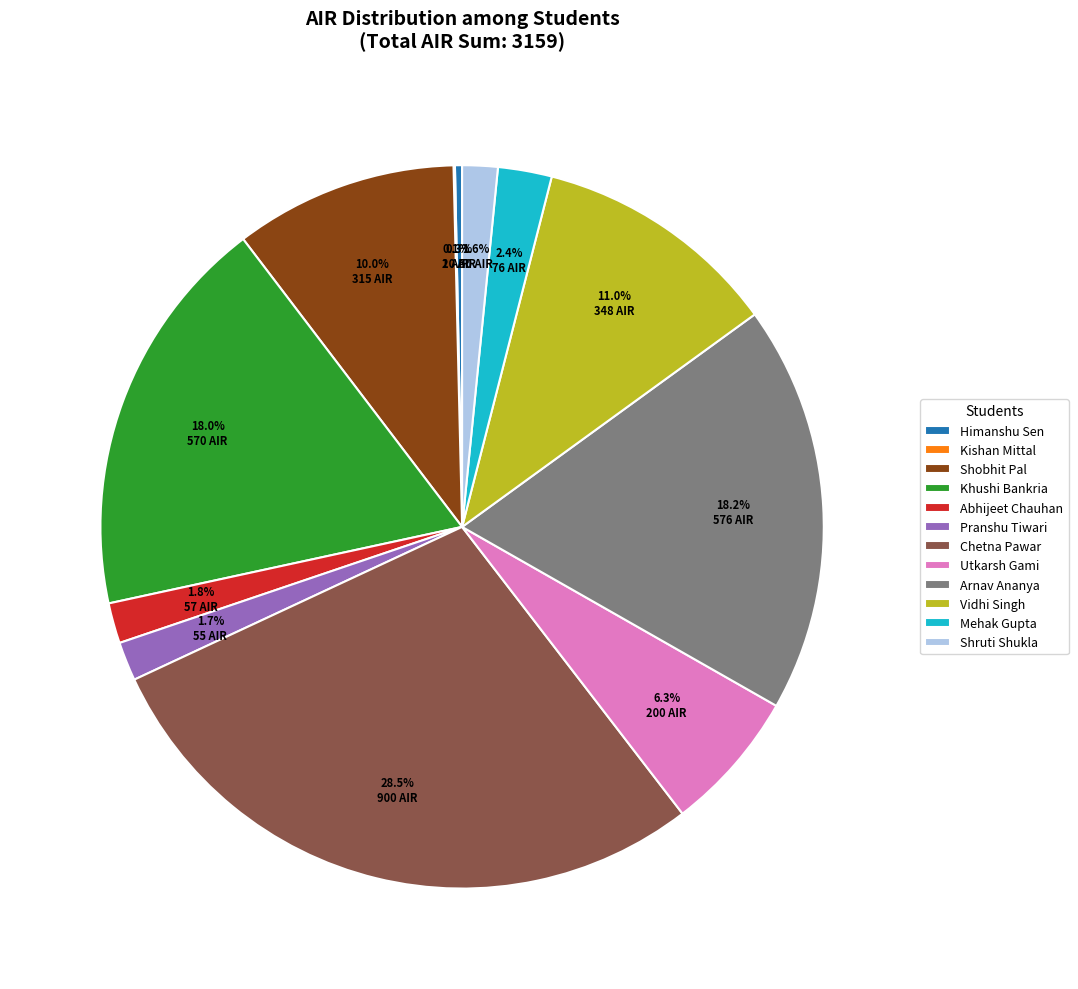

What percentage is the Pranshu Tiwari slice, to the nearest percent?

2%